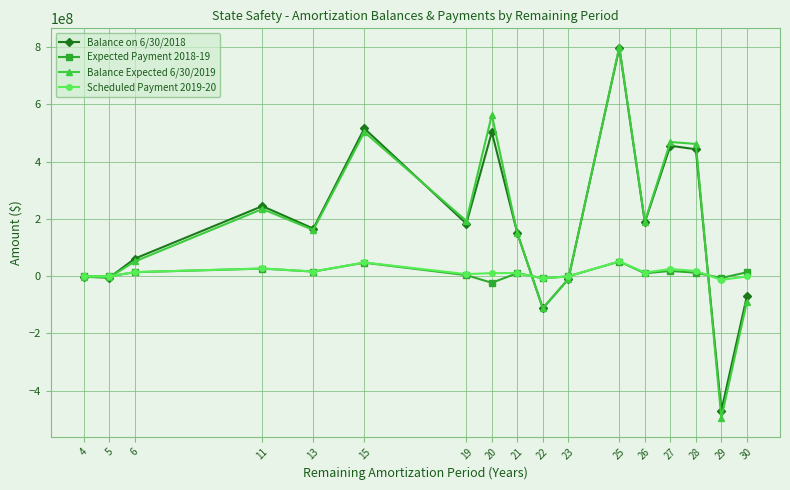

How many data points in Balance Expected 6/30/2019 are less than 161183600?

8